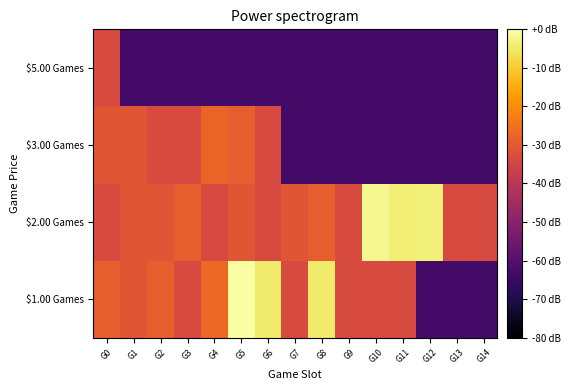

Reading right to left, what are all the values shown in this chart?

$1.00 Games: G14=-63.7	G13=-63.7	G12=-63.7	G11=-33.7	G10=-33.7	G9=-33.7	G8=-4.5	G7=-33.7	G6=-4.6	G5=0.0	G4=-26.7	G3=-33.7	G2=-28.9	G1=-30.7	G0=-28.9
$2.00 Games: G14=-33.7	G13=-33.7	G12=-3.6	G11=-4.0	G10=-1.8	G9=-33.7	G8=-28.9	G7=-30.7	G6=-33.7	G5=-30.7	G4=-33.7	G3=-28.9	G2=-30.7	G1=-30.7	G0=-33.7
$3.00 Games: G14=-63.7	G13=-63.7	G12=-63.7	G11=-63.7	G10=-63.7	G9=-63.7	G8=-63.7	G7=-63.7	G6=-33.7	G5=-28.9	G4=-27.7	G3=-33.7	G2=-33.7	G1=-30.7	G0=-30.7
$5.00 Games: G14=-63.7	G13=-63.7	G12=-63.7	G11=-63.7	G10=-63.7	G9=-63.7	G8=-63.7	G7=-63.7	G6=-63.7	G5=-63.7	G4=-63.7	G3=-63.7	G2=-63.7	G1=-63.7	G0=-33.7